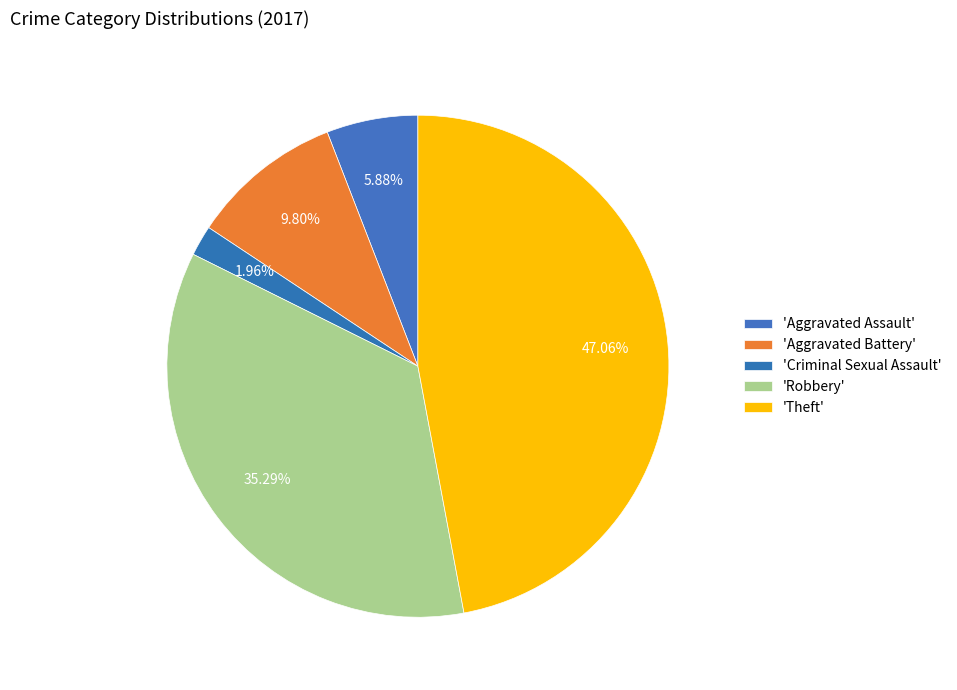

Which category has the biggest portion of the pie?

Theft